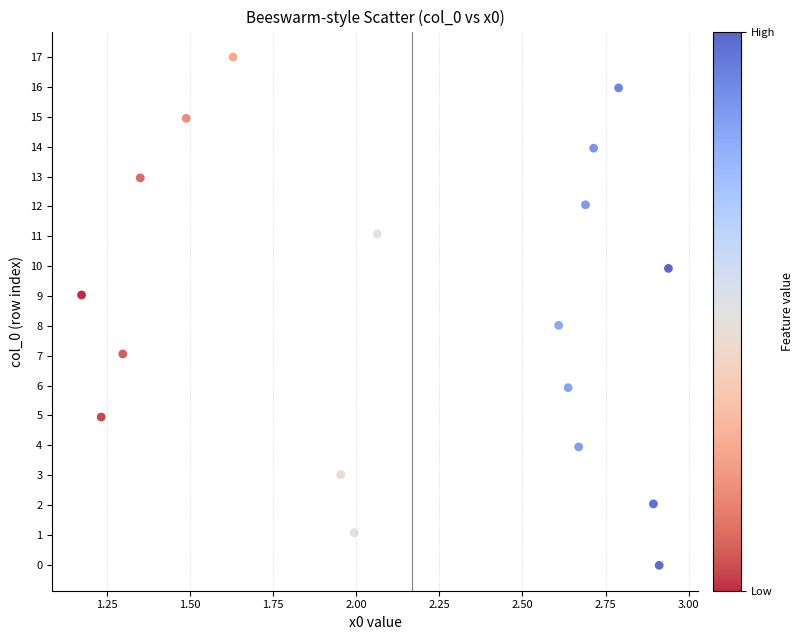

What is the range of X values (max minus min)?

1.8